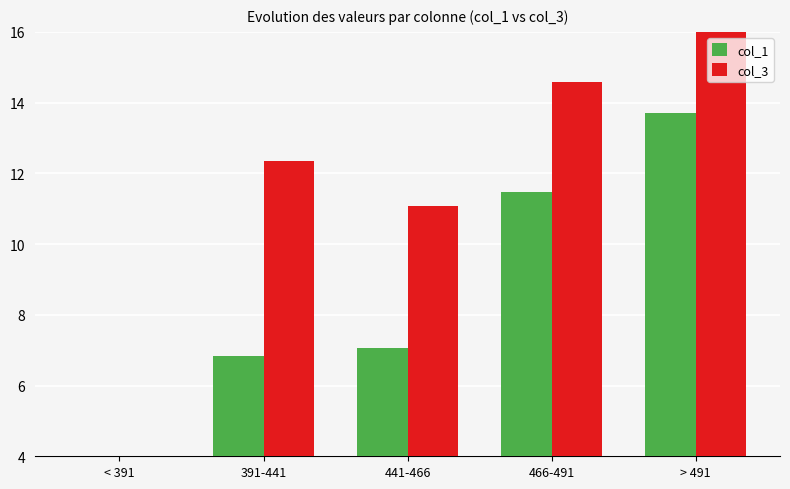

Which category has the highest value in the col_1 series?

> 491